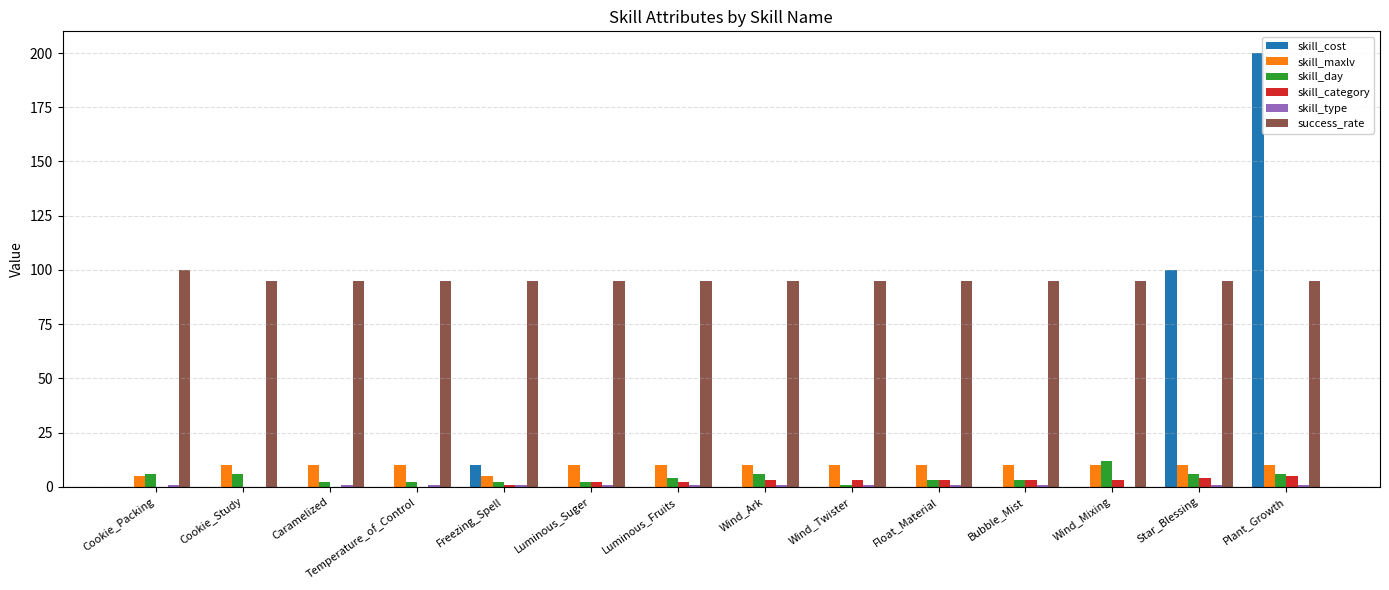

Count the number of categories in the chart.

14